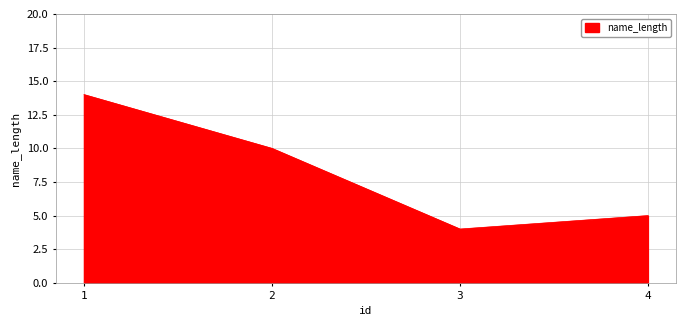

Reading right to left, what are all the values shown in this chart?

4=5	3=4	2=10	1=14